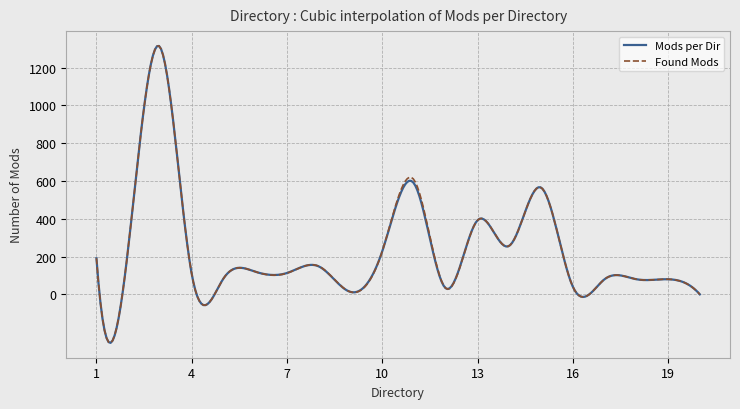

Which series has the widest spread of values?

Mods per Dir